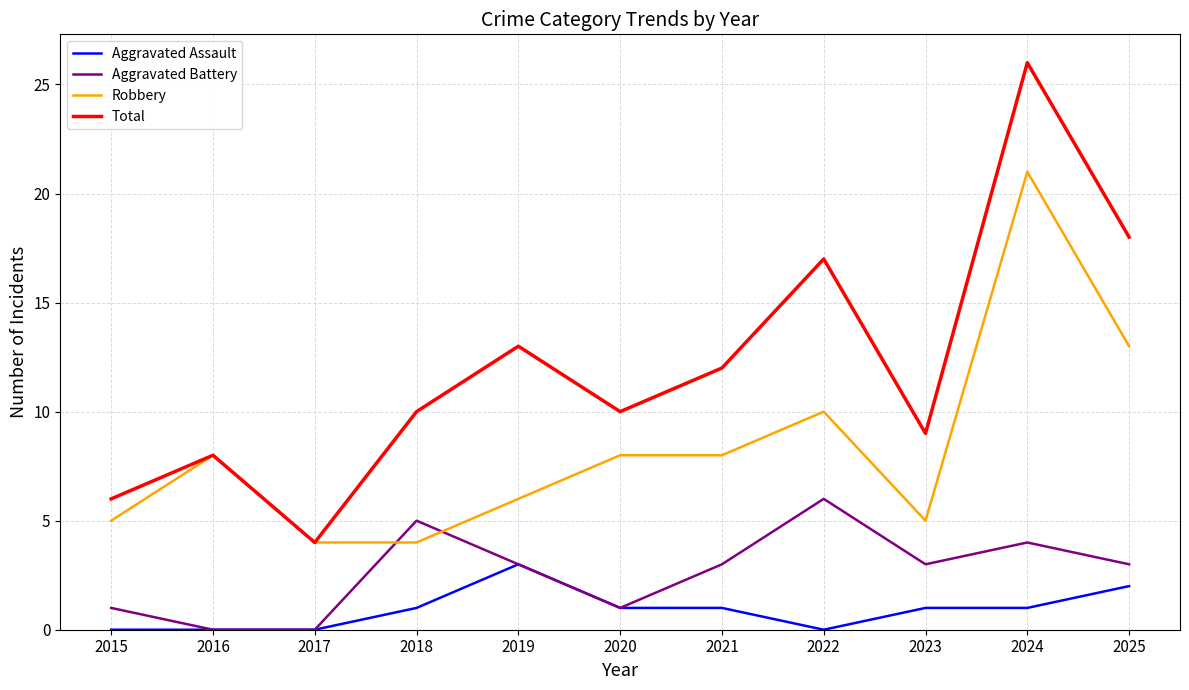

True or false: Total has more than 0 points higher than both neighbors.

True